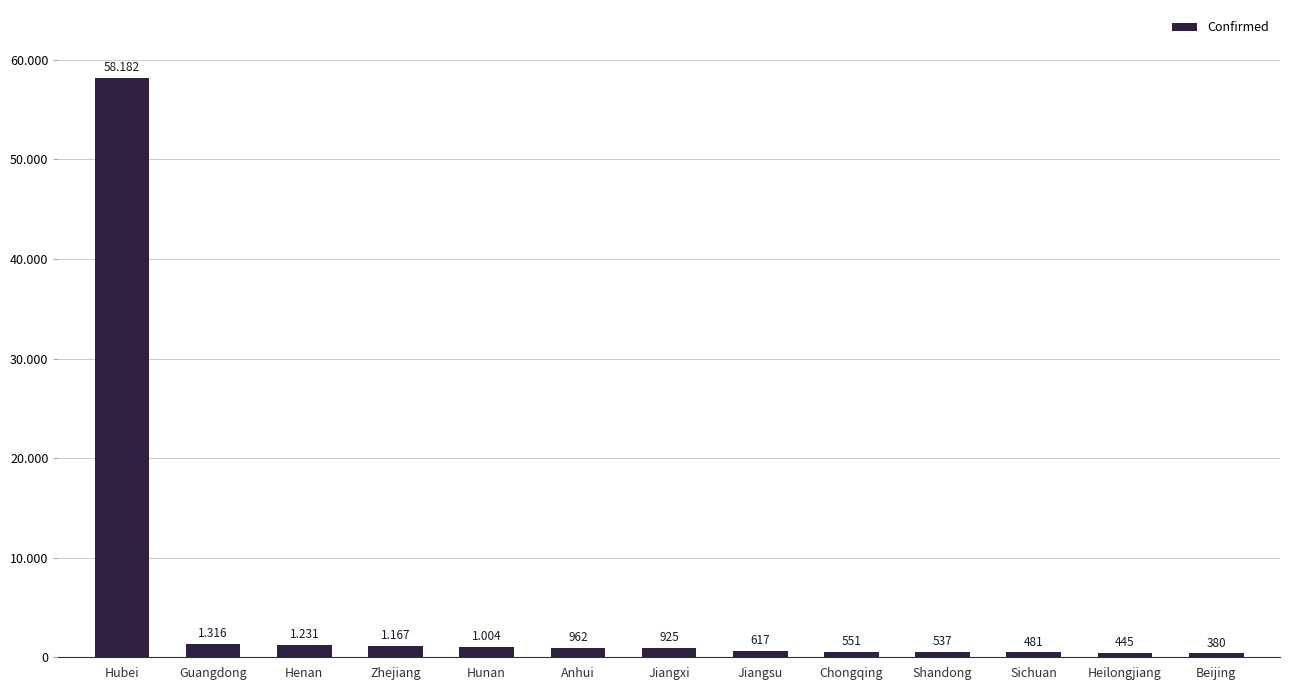

Rank the categories by value from highest to lowest.

Hubei, Guangdong, Henan, Zhejiang, Hunan, Anhui, Jiangxi, Jiangsu, Chongqing, Shandong, Sichuan, Heilongjiang, Beijing